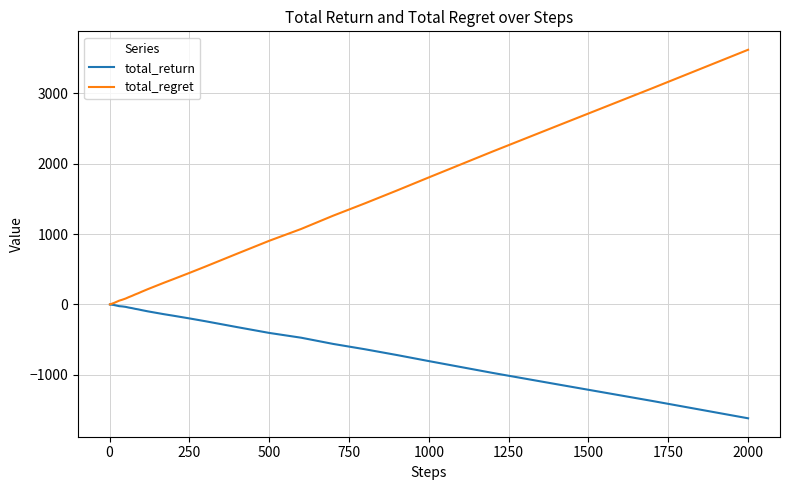

What is the minimum value shown in the chart?

-1616